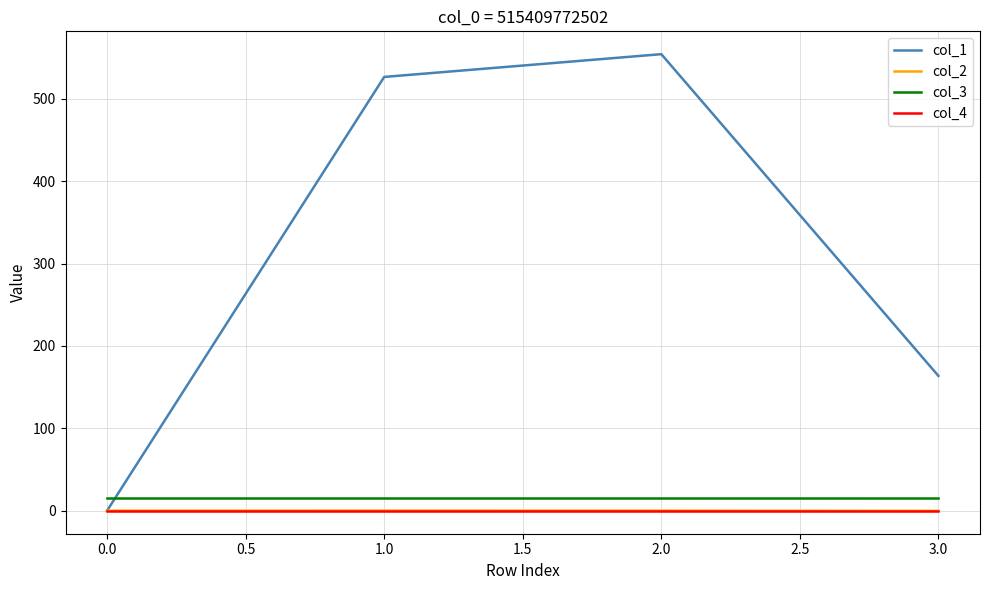

How many values in the col_2 series are below 0?

1